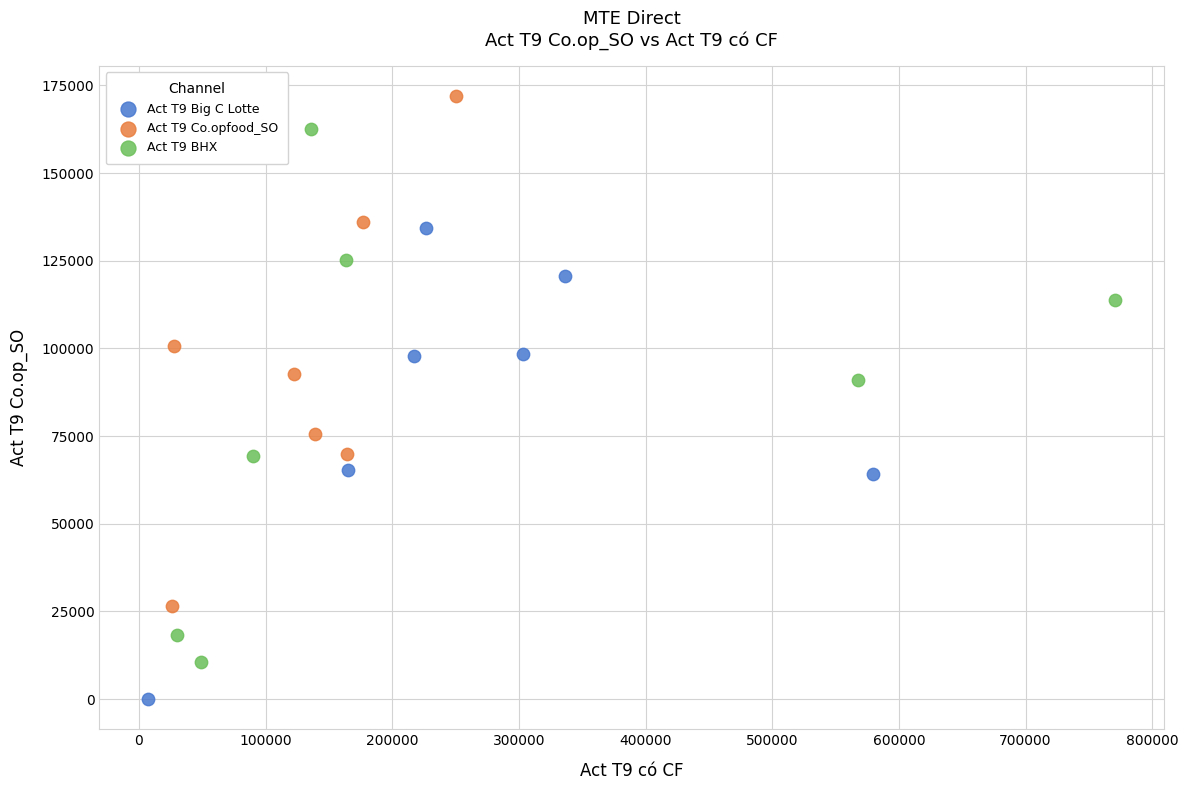

Which series reaches the minimum Y coordinate?

Act T9 Big C Lotte